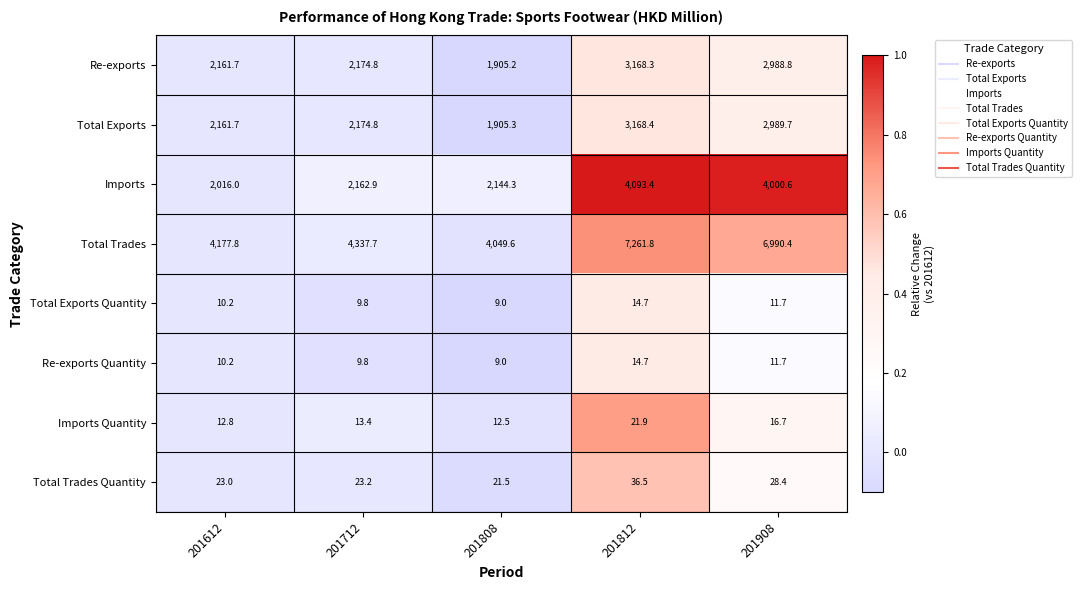

Is it true that Total Exports Quantity equals 6.0 at 201712?

False